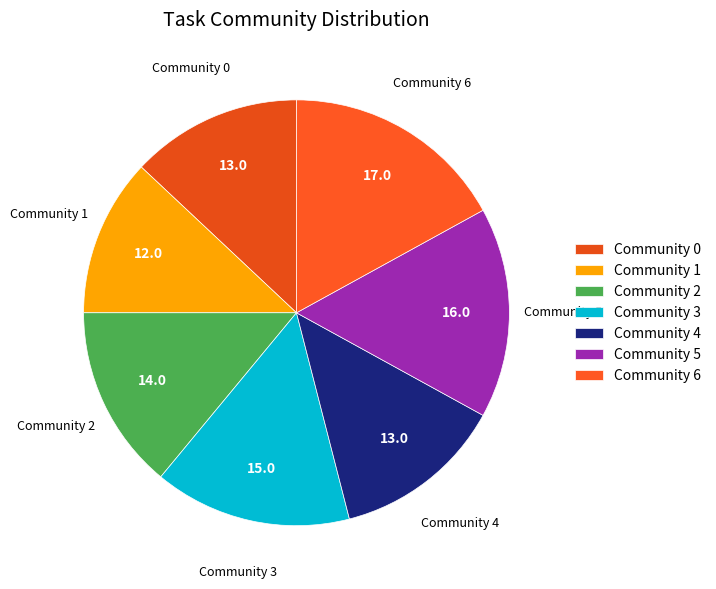

The Community 1 slice represents 12% of the pie. True or false?

True